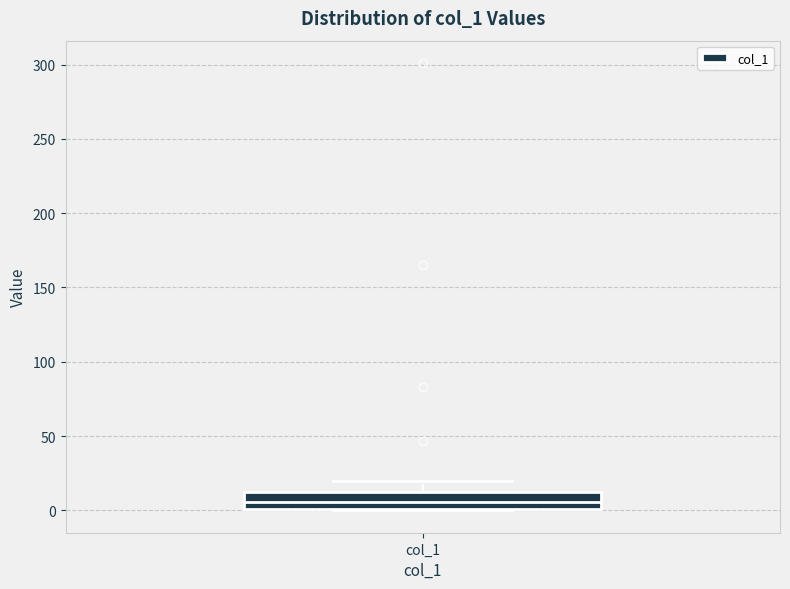

Where is the upper edge of the box for col_1 on the y-axis? The values are not printed on the chart, so give them approximately, as read against the axis.

10